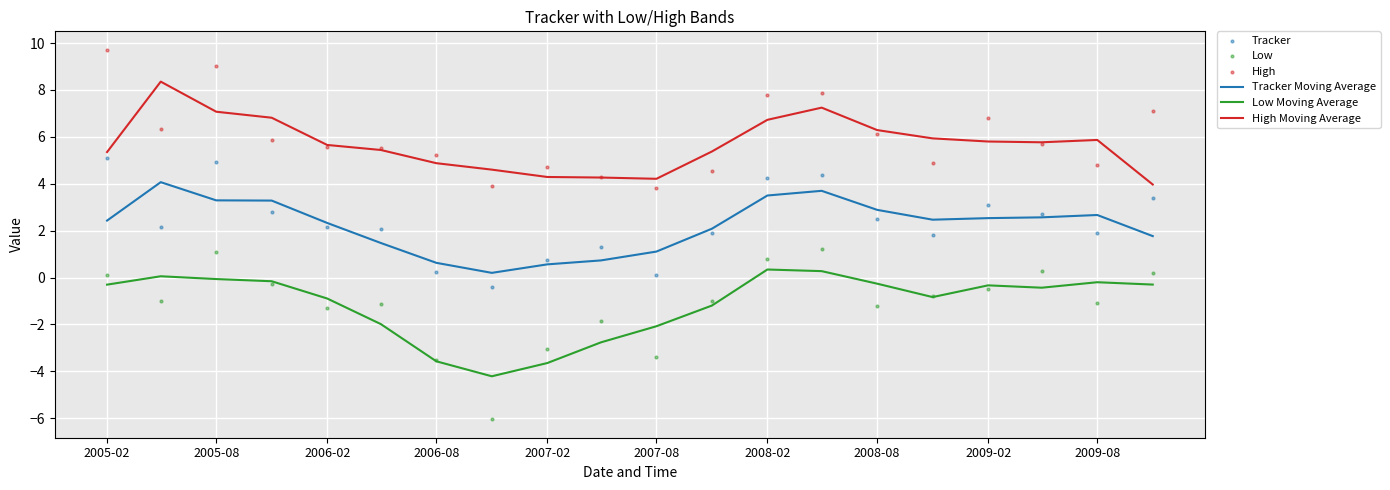

Which series reaches the minimum Y coordinate?

Low